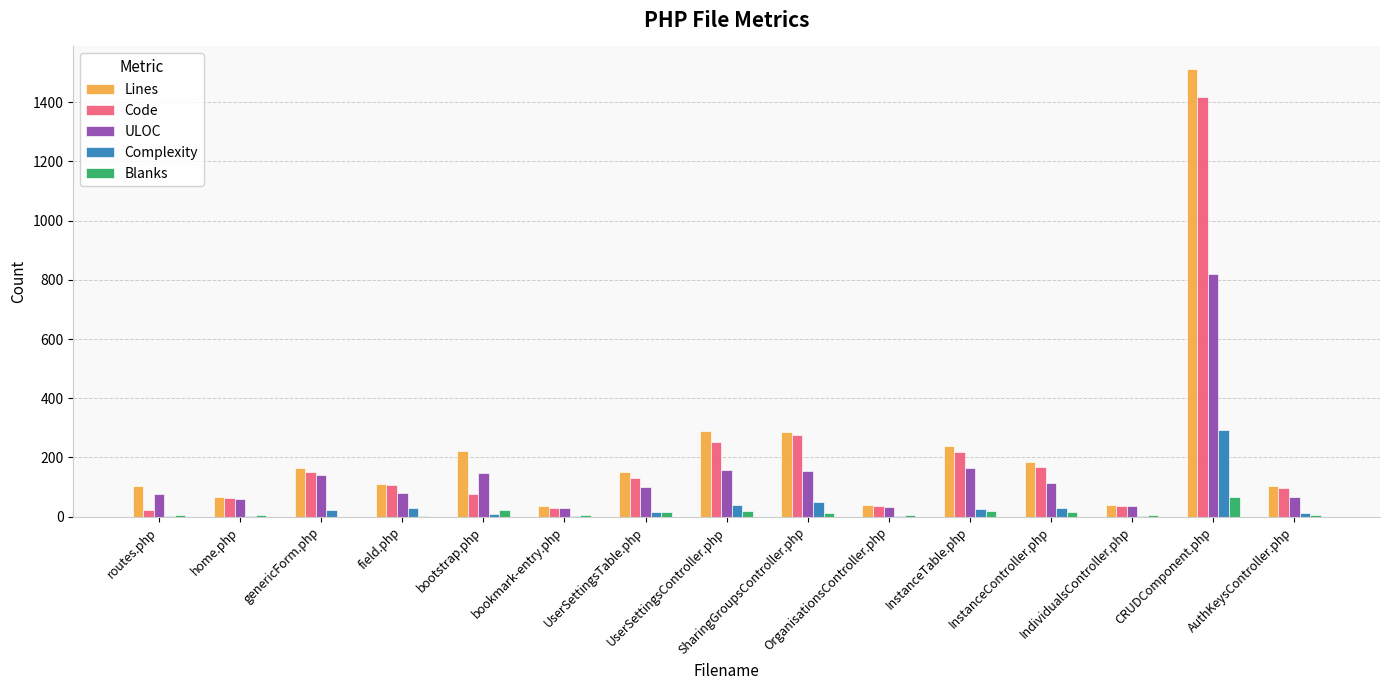

What is the sum of all Complexity values?

535